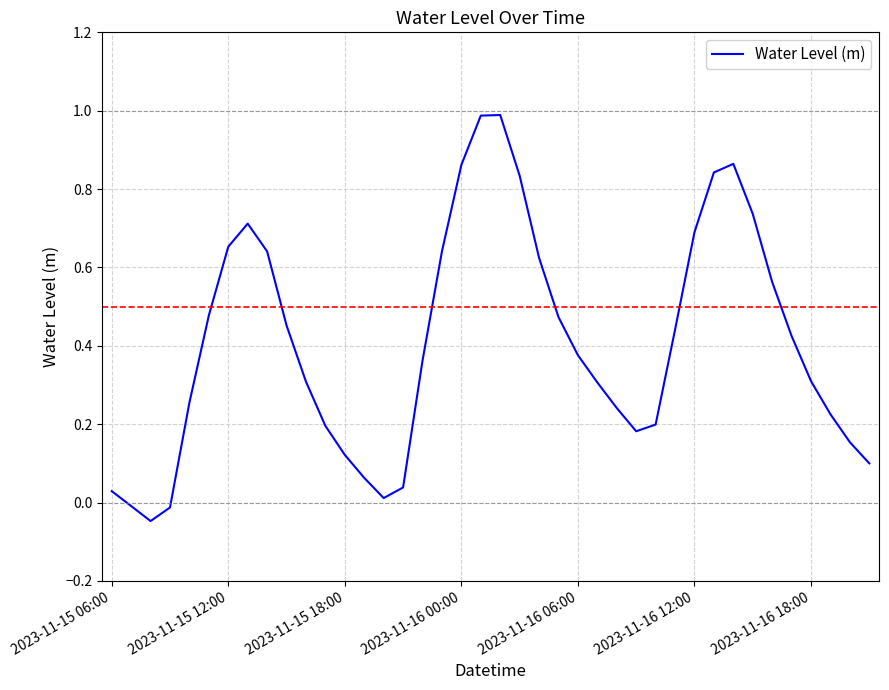

Does the chart have visible grid lines?

Yes